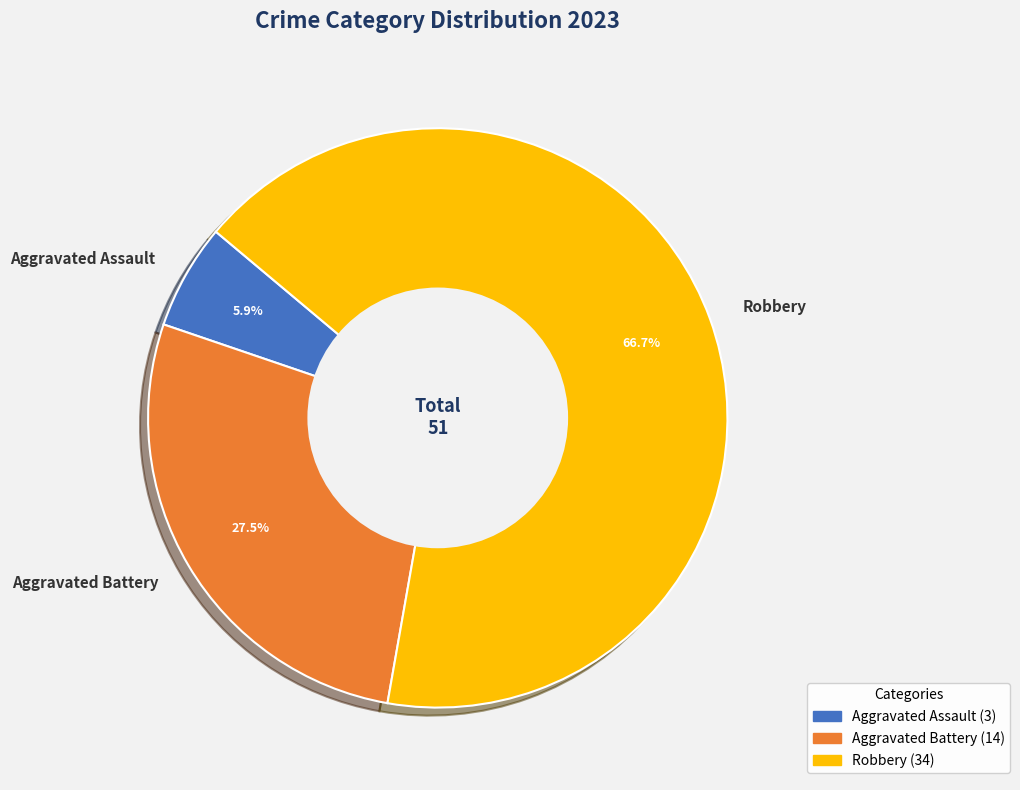

Which category has the smallest portion of the pie?

Aggravated Assault